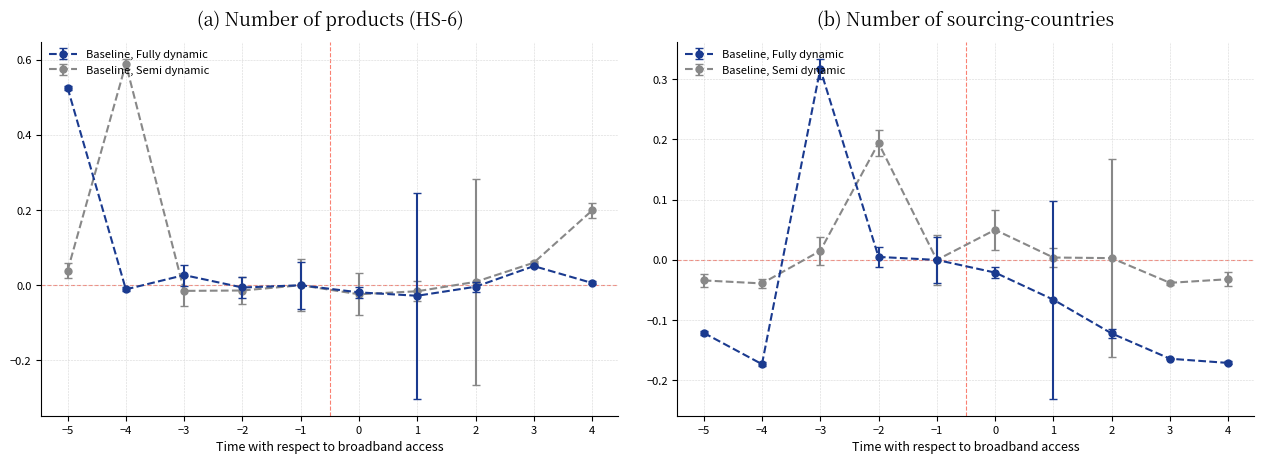

Which series has the largest total across all categories?

1